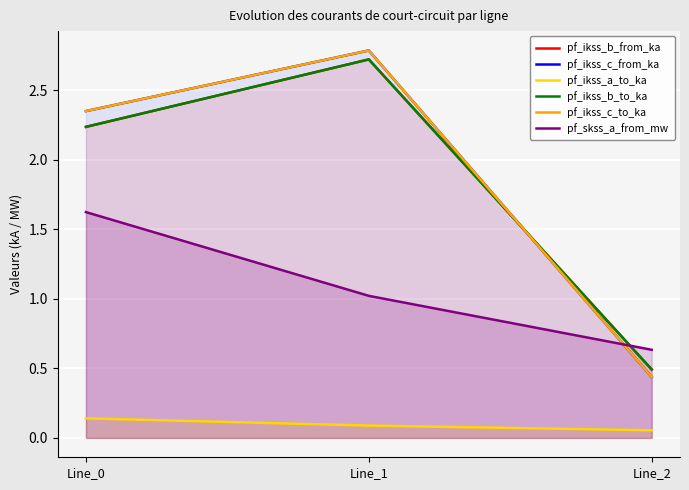

Count the number of data series in this chart.

6